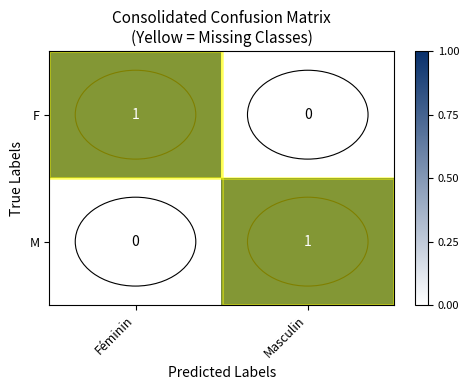

The F series shows -1 at Masculin. True or false?

False